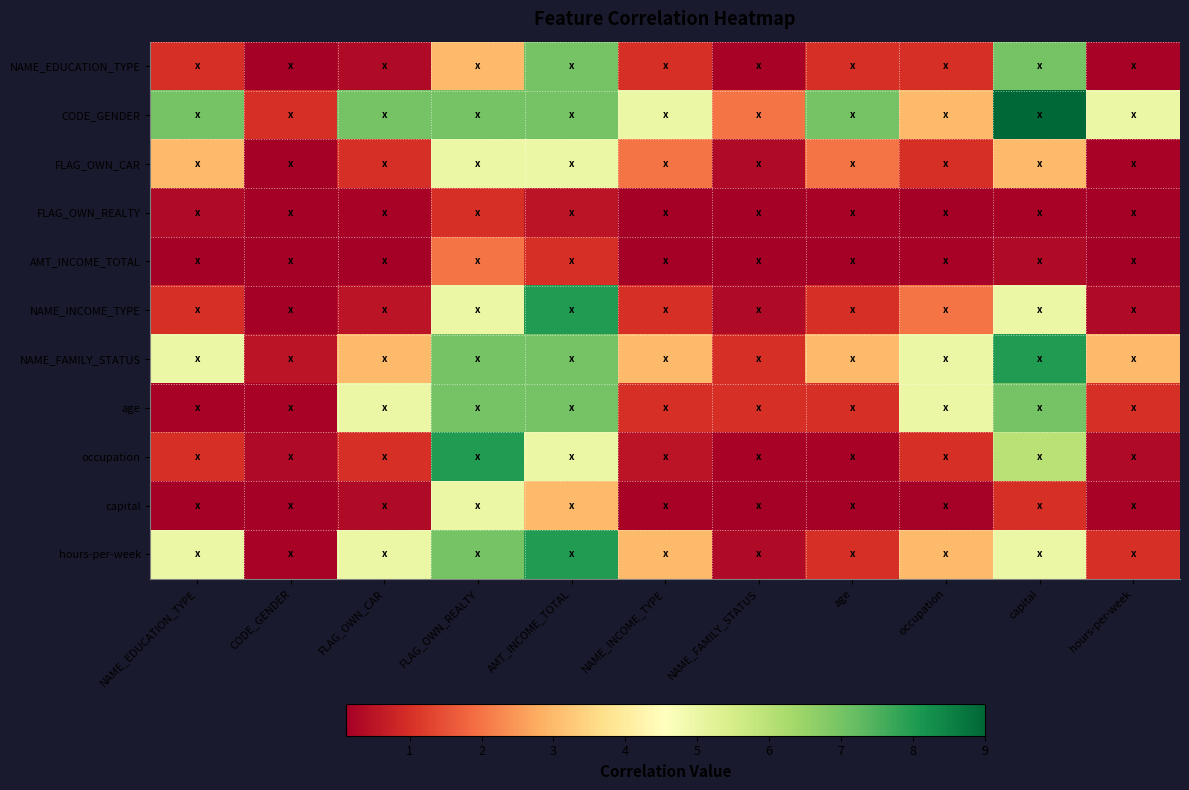

Between AMT_INCOME_TOTAL and hours-per-week, which is larger?

AMT_INCOME_TOTAL